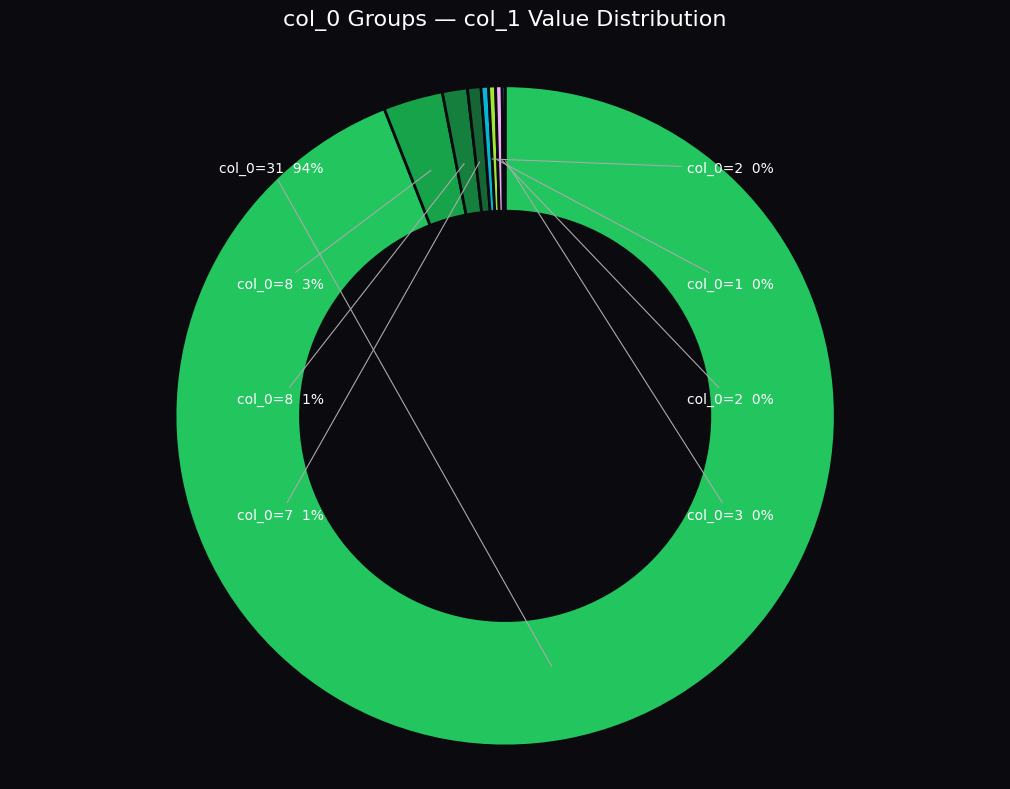

To the nearest percent, what is the average slice percentage?

12%